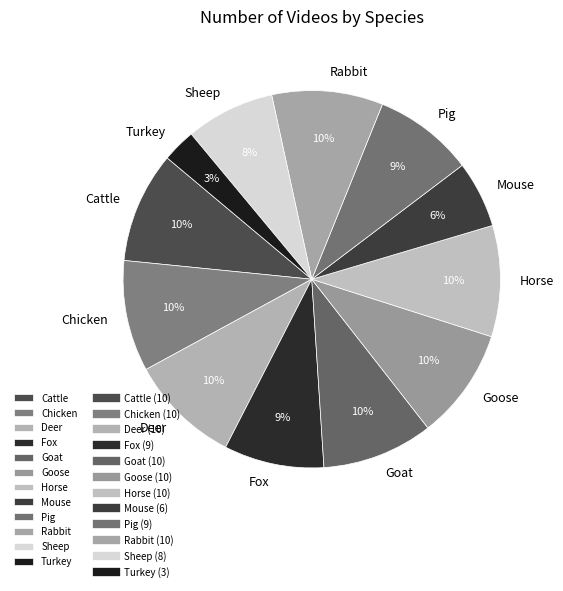

Which has a higher value, Fox or Cattle?

Cattle